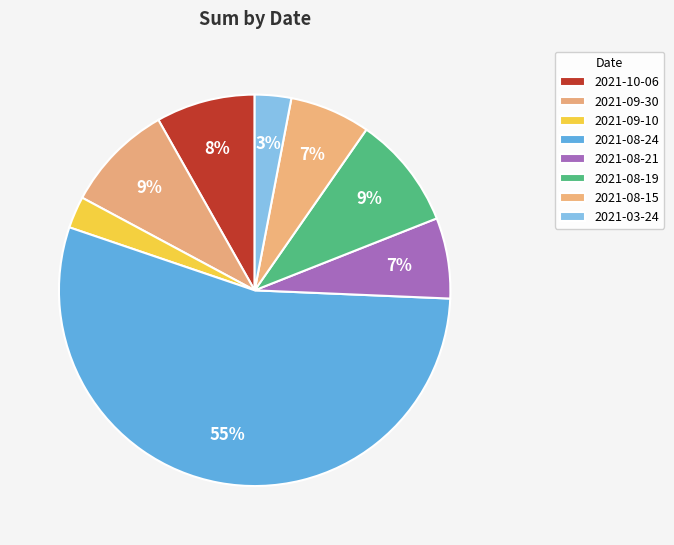

What is the ratio of the value at 2021-09-10 to the value at 2021-03-24?

0.9